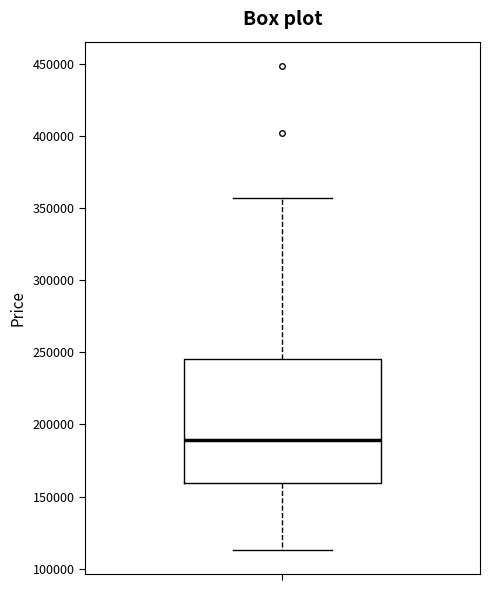

Read this box plot against the y-axis: the position of the median line, the range covered by the box, and the ends of both whiskers. The values are not printed on the chart, so give them approximately, as read against the axis.

median 190000, box 160000 to 245000, whiskers 115000 to 355000